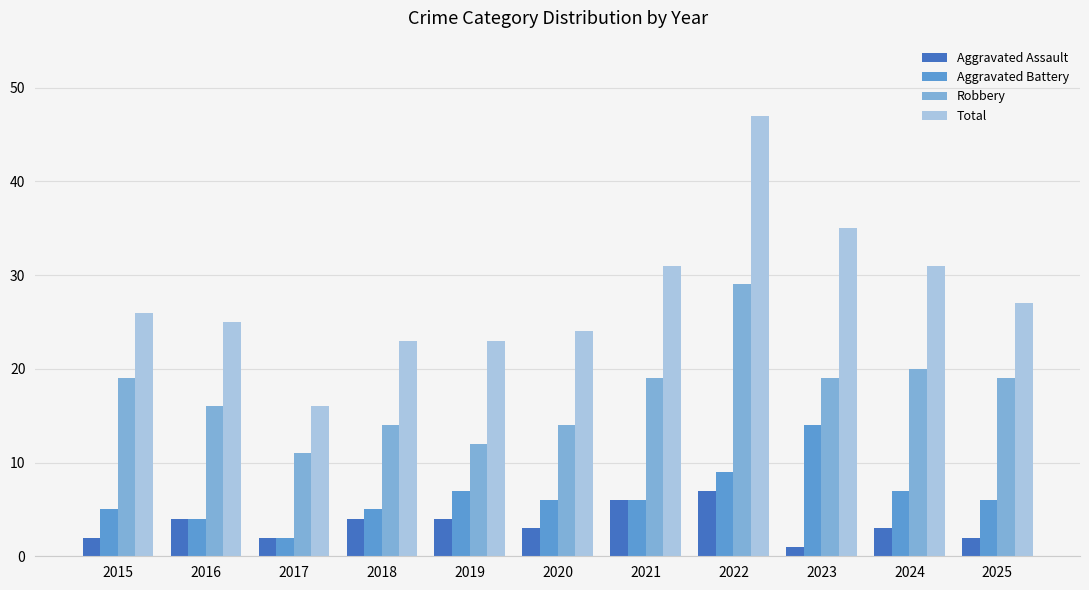

How many data points does each series have?

11